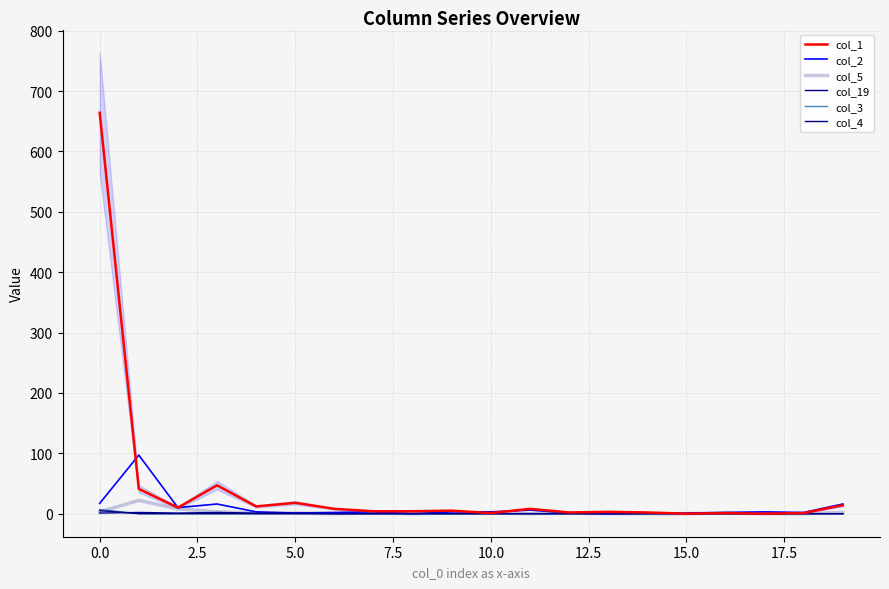

How many distinct data groups are displayed?

6